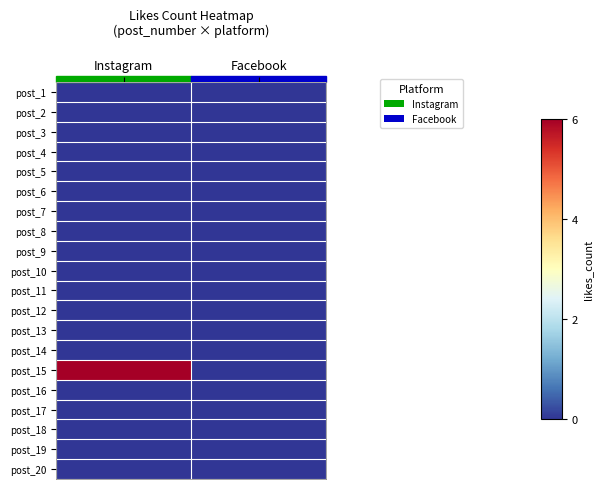

Which series changed the most between Instagram and Facebook?

post_15